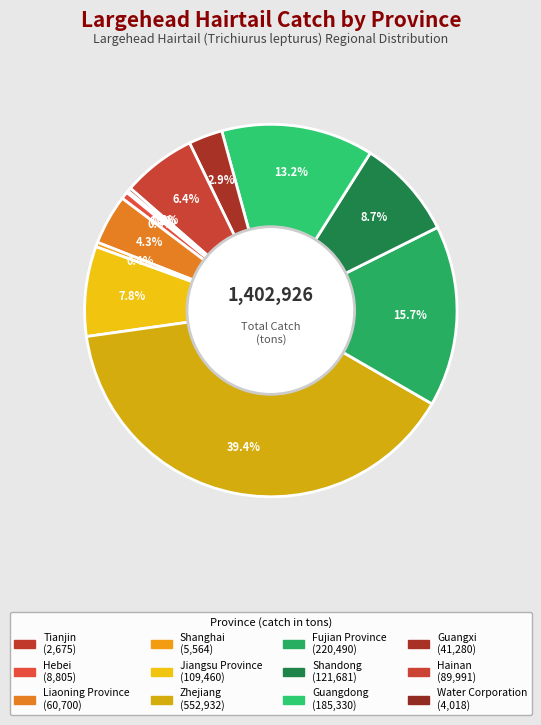

What is the change in value from Jiangsu Province to Zhejiang?

+443472